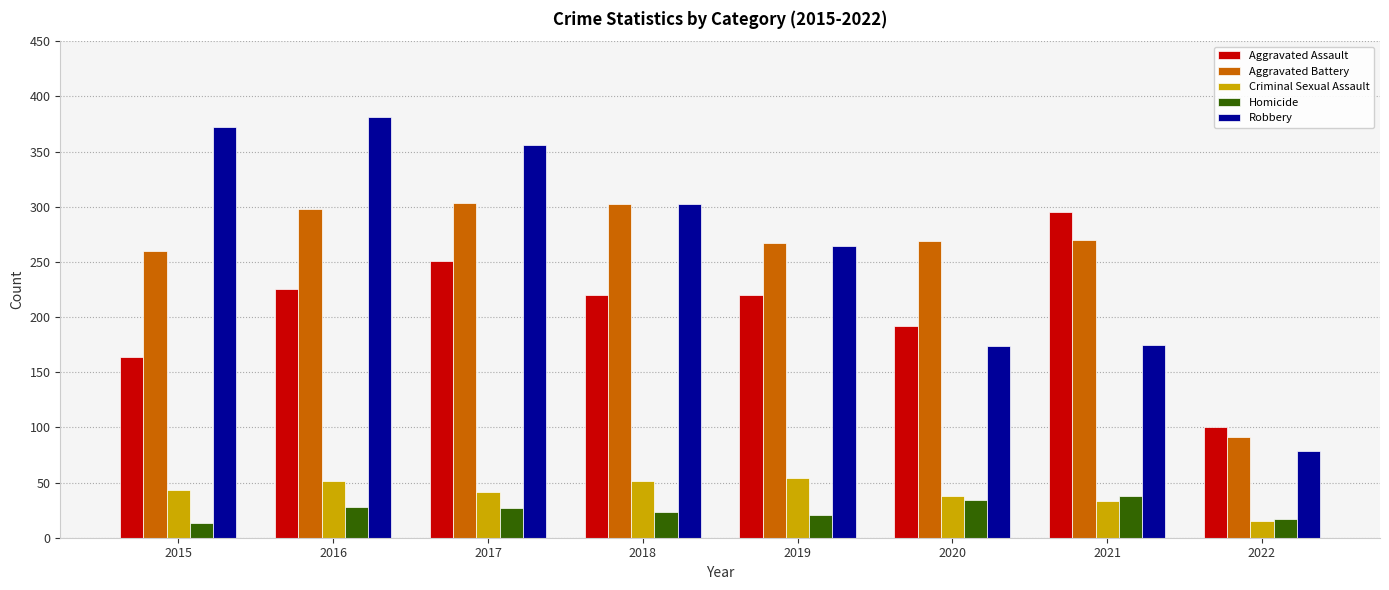

How many bars are there in each group?

5